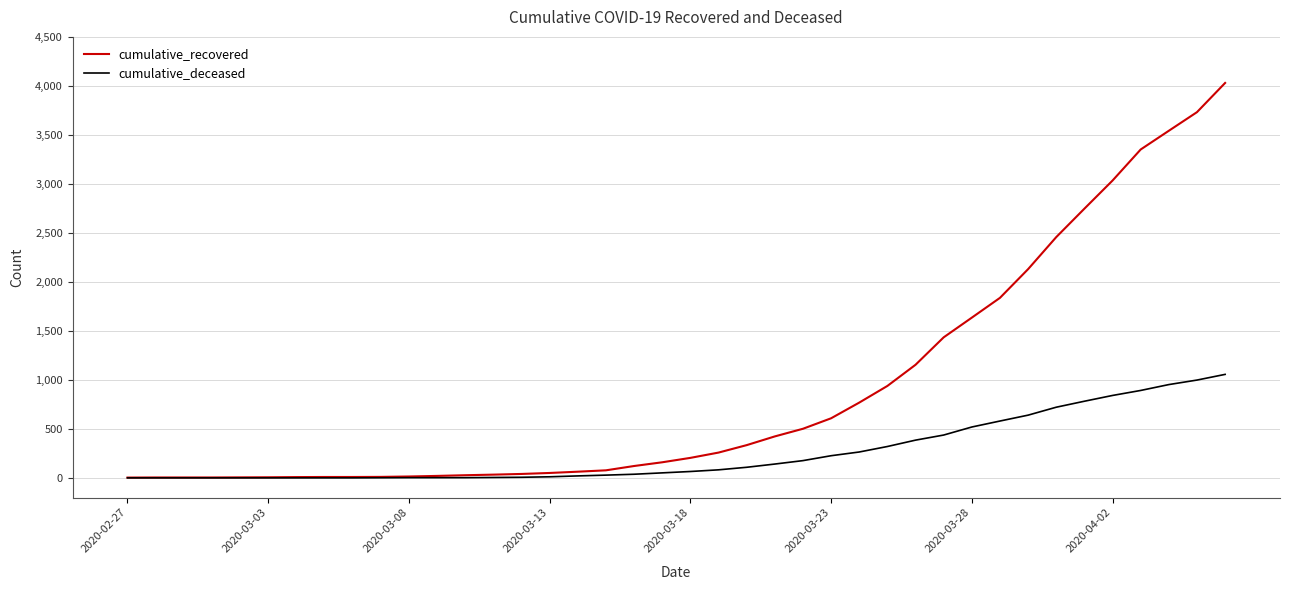

How many lines are shown in the chart?

2